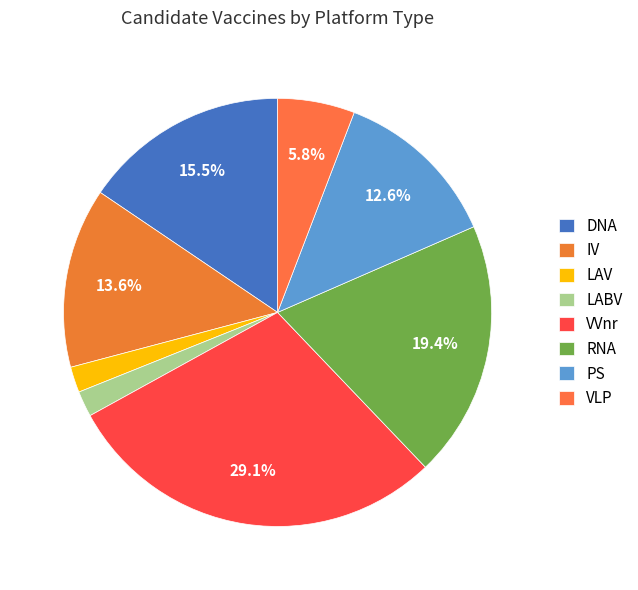

Count the number of slices in the pie.

8